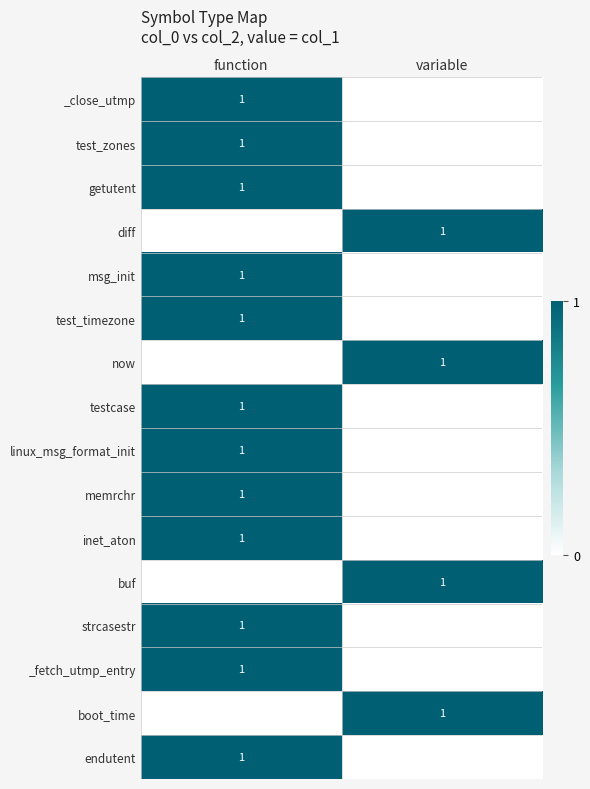

Which category has the lowest value across all series?

variable